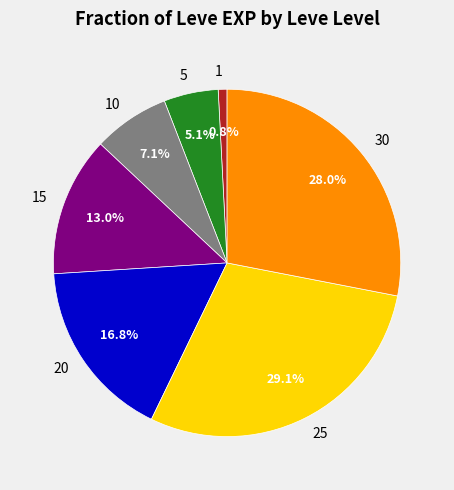

To the nearest percent, what portion does 10 represent?

7%